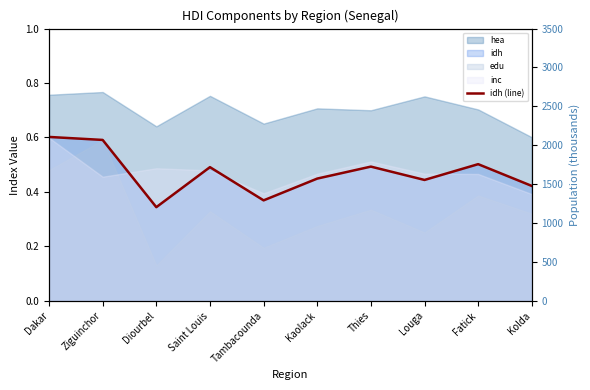

At how many categories does at least one series exceed 2416?

1